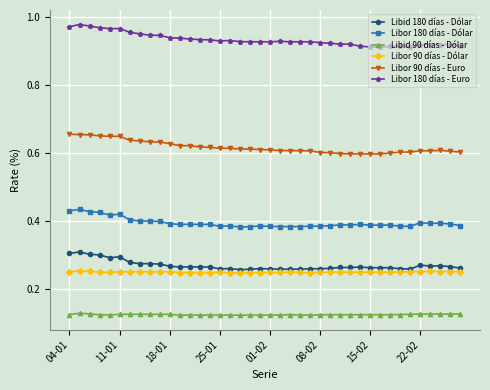

True or false: Libid 90 días - Dólar and Libor 180 días - Dólar intersect in this chart.

False